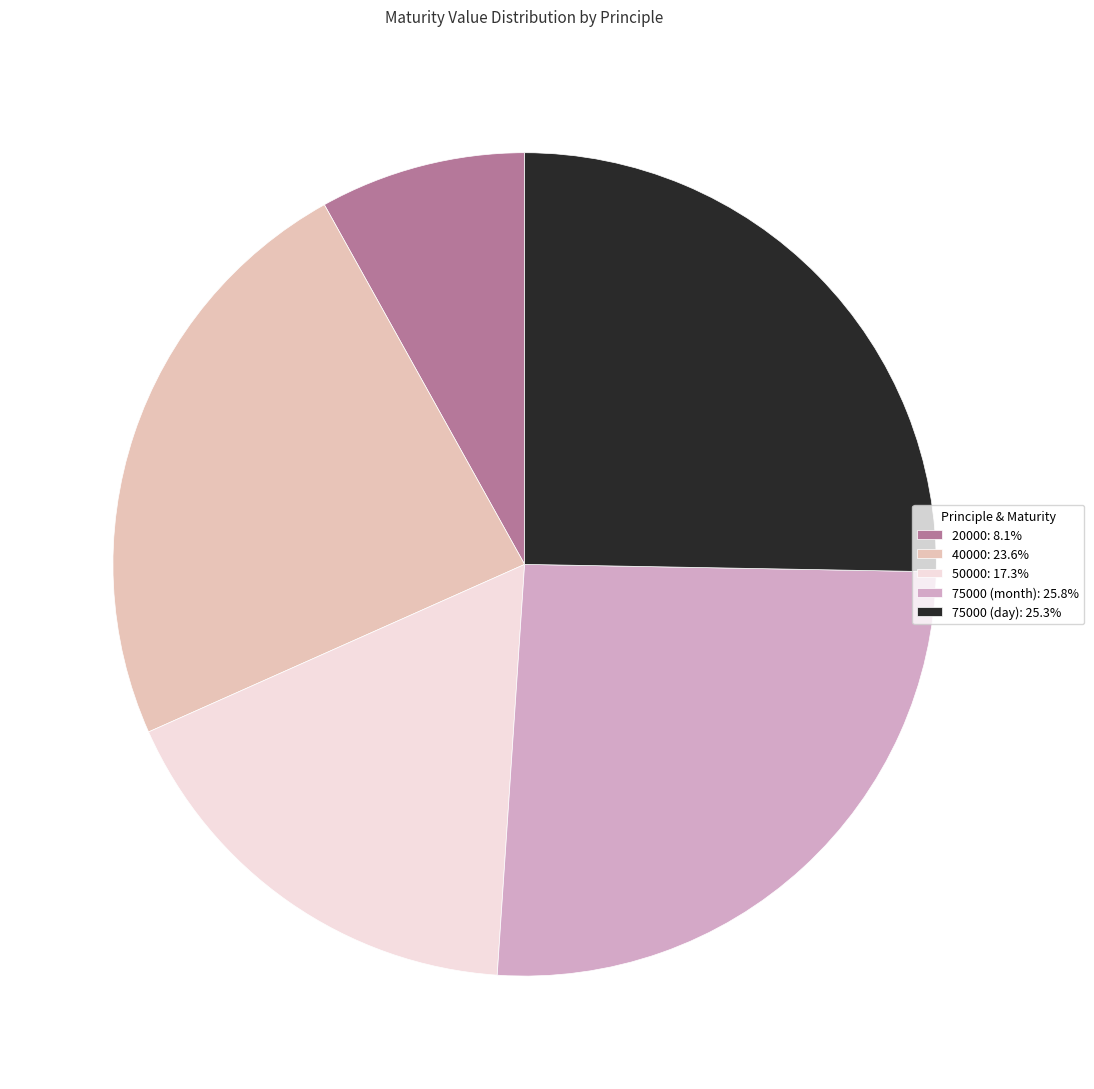

What percentage is the 50000 slice, to the nearest percent?

17%